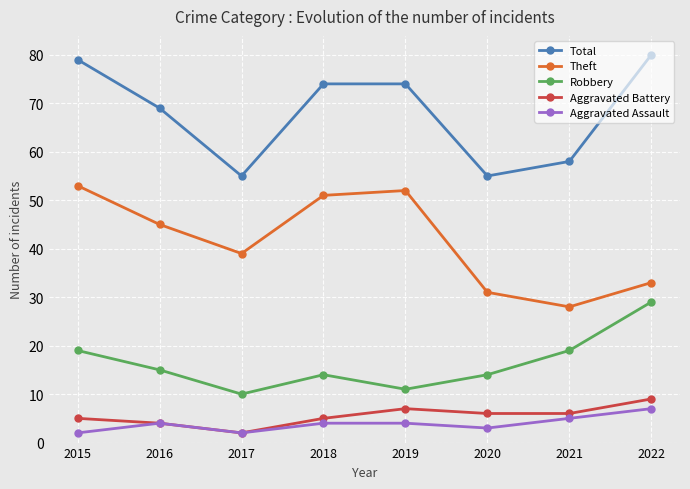

Where does the Theft series first go above 45?

2015